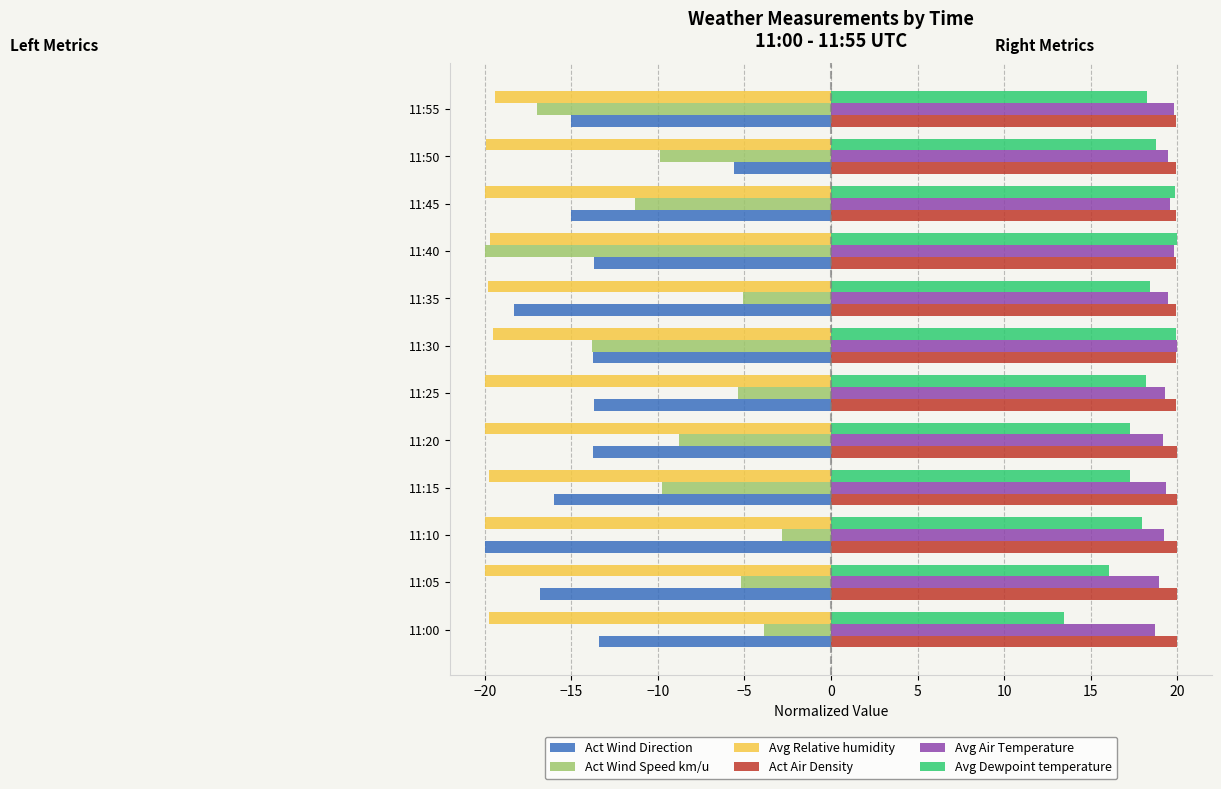

How many series are shown in this chart?

6